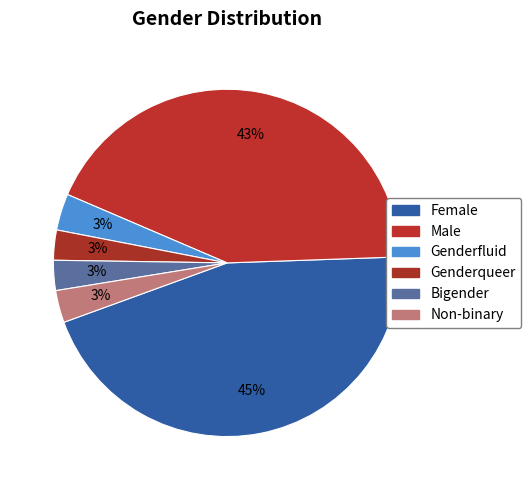

How many slices are in this pie chart?

6